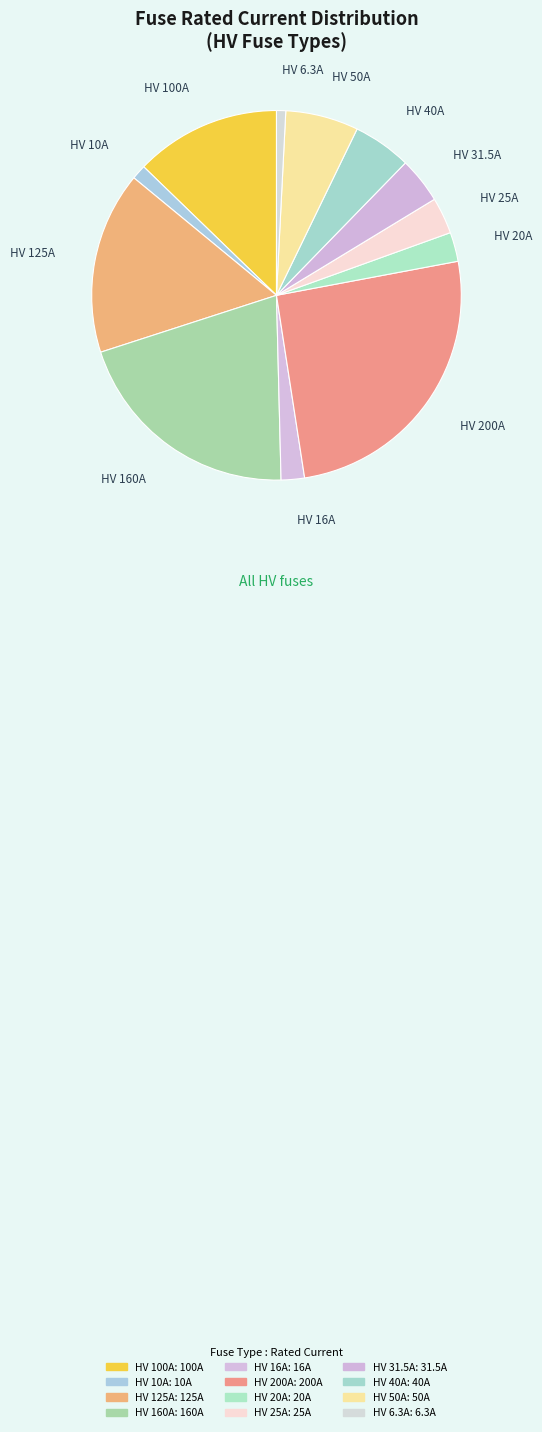

How many segments does this pie chart have?

12